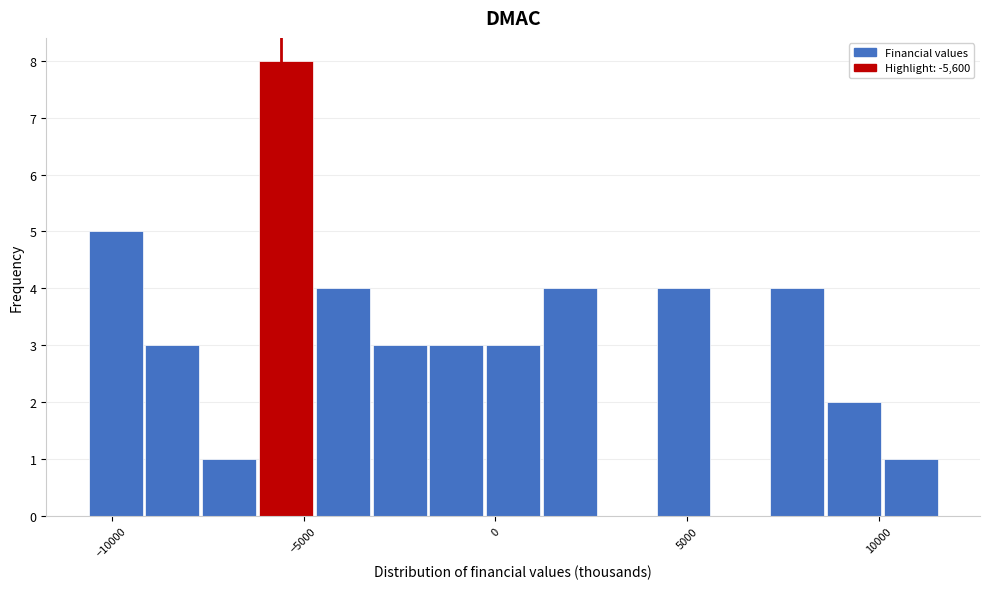

Around what value on the x-axis is the tallest bar? Give the approximate position of its centre, as read against the axis.

-5500